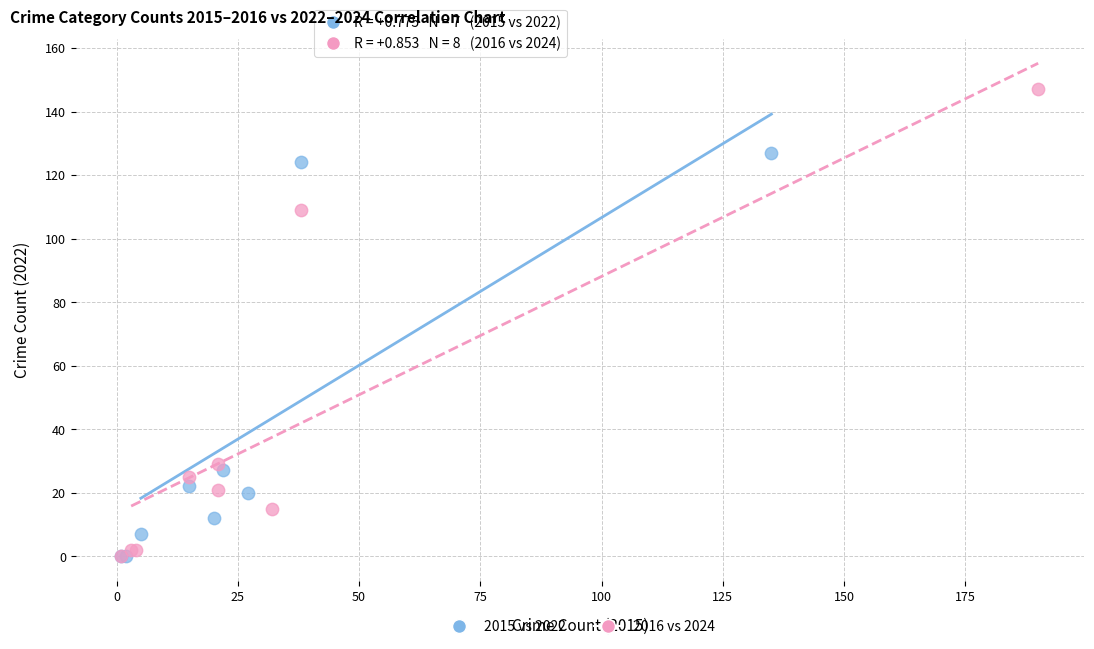

Which series has the widest spread of Y values?

2016 vs 2024